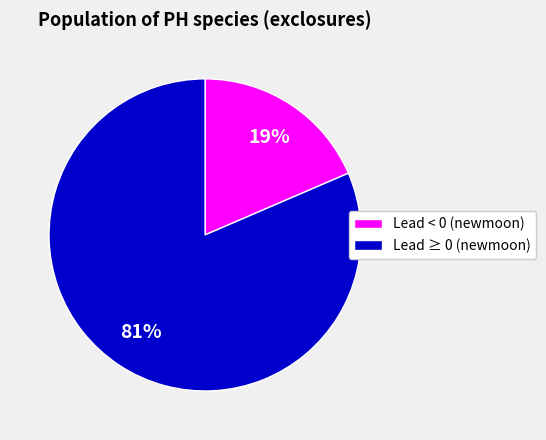

Which has a higher value, Lead < 0 (newmoon) or Lead ≥ 0 (newmoon)?

Lead ≥ 0 (newmoon)